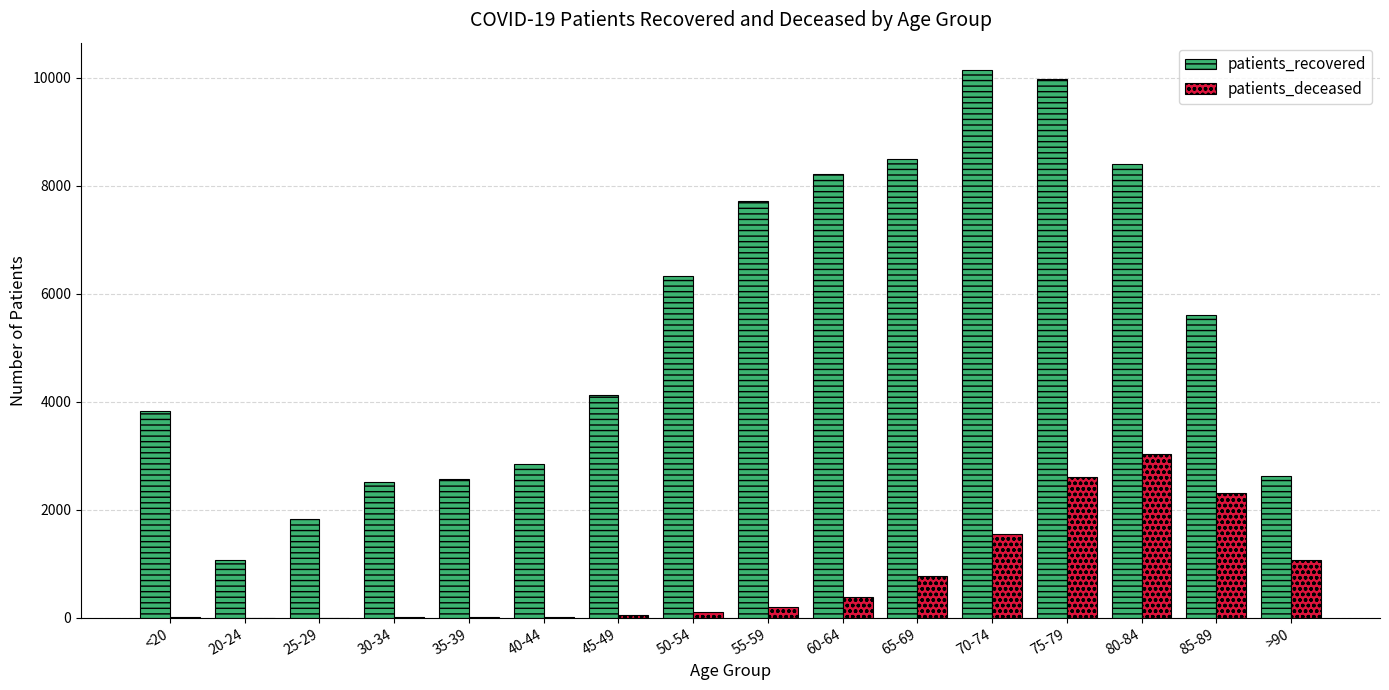

What are all the series names shown in the legend?

patients_recovered, patients_deceased